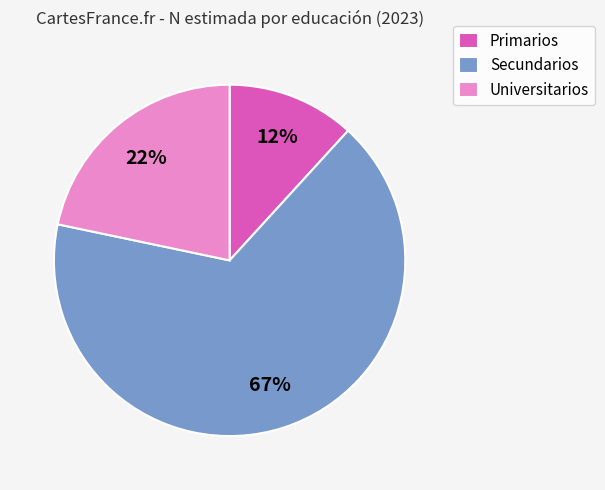

Which category has the smallest portion of the pie?

Primarios